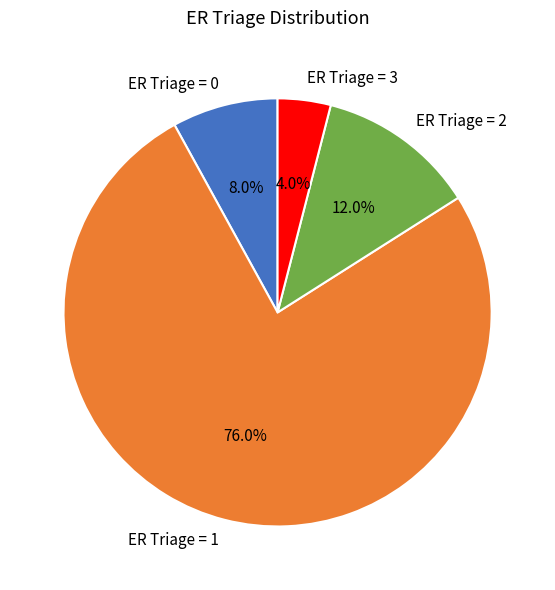

Which has a higher value, ER Triage = 3 or ER Triage = 1?

ER Triage = 1